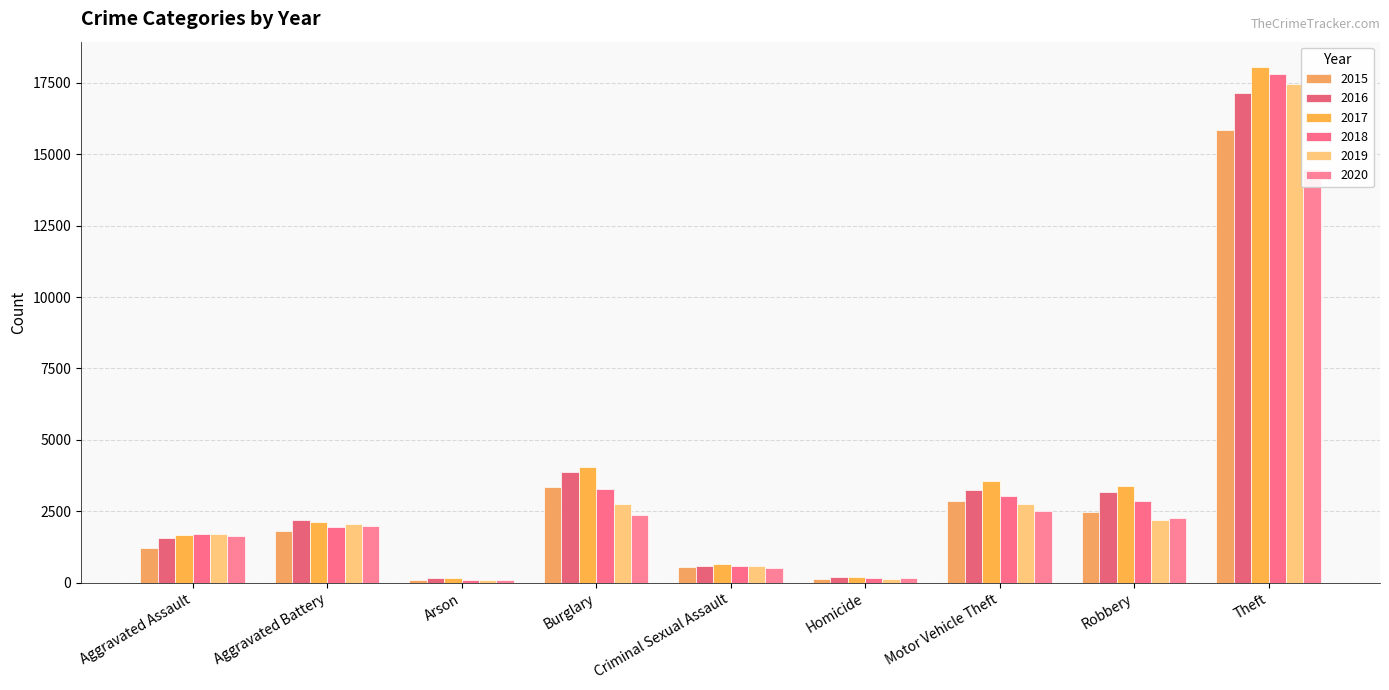

The value of 2016 at Homicide is 184. True or false?

True